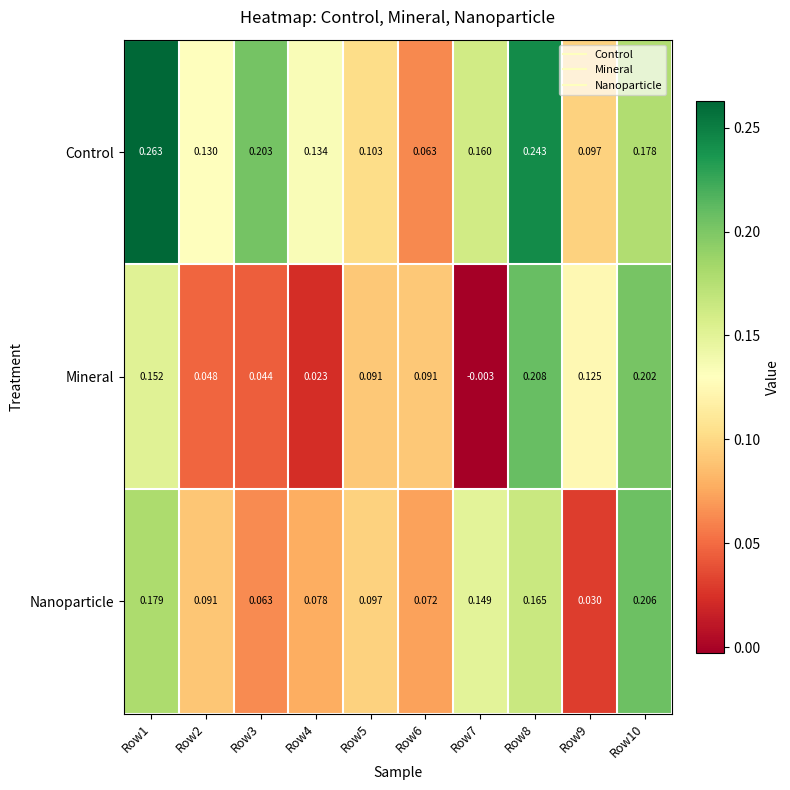

Which series has the widest spread of values?

Mineral